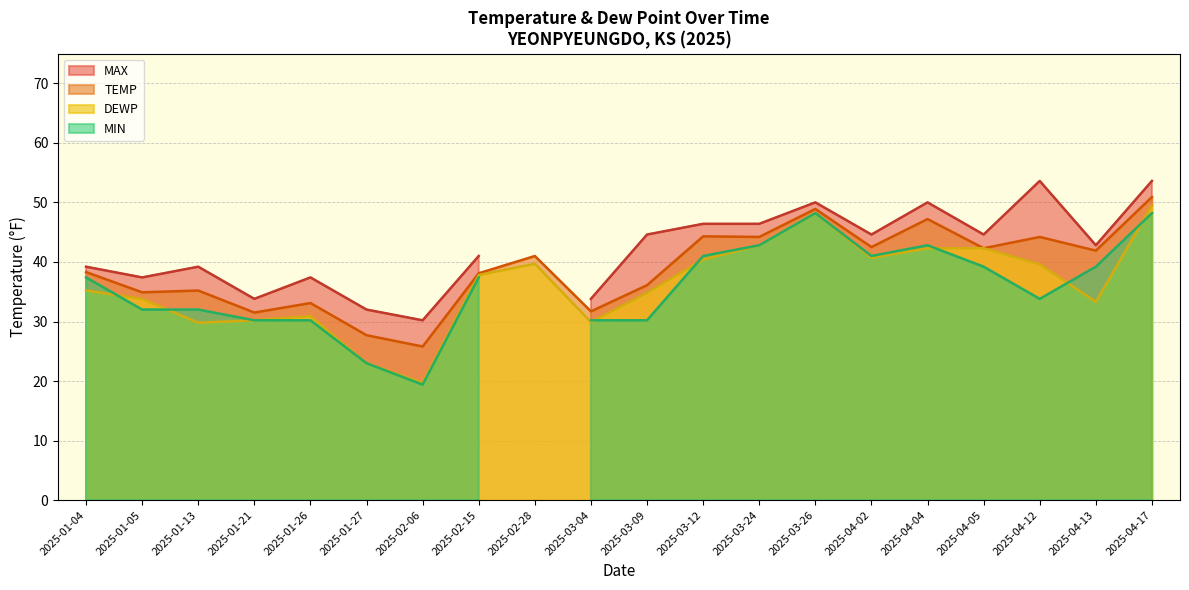

Is it true that TEMP equals 44.2 at 2025-04-12?

True